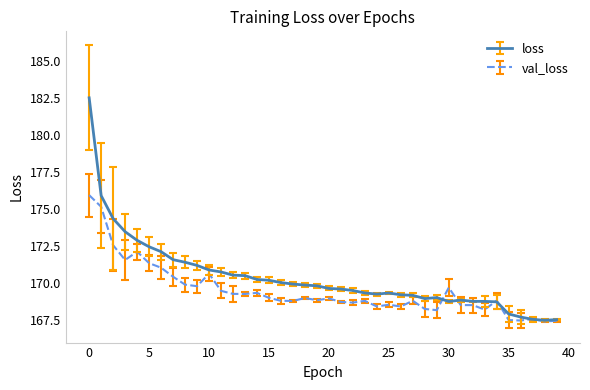

What is the maximum value for loss?

182.5